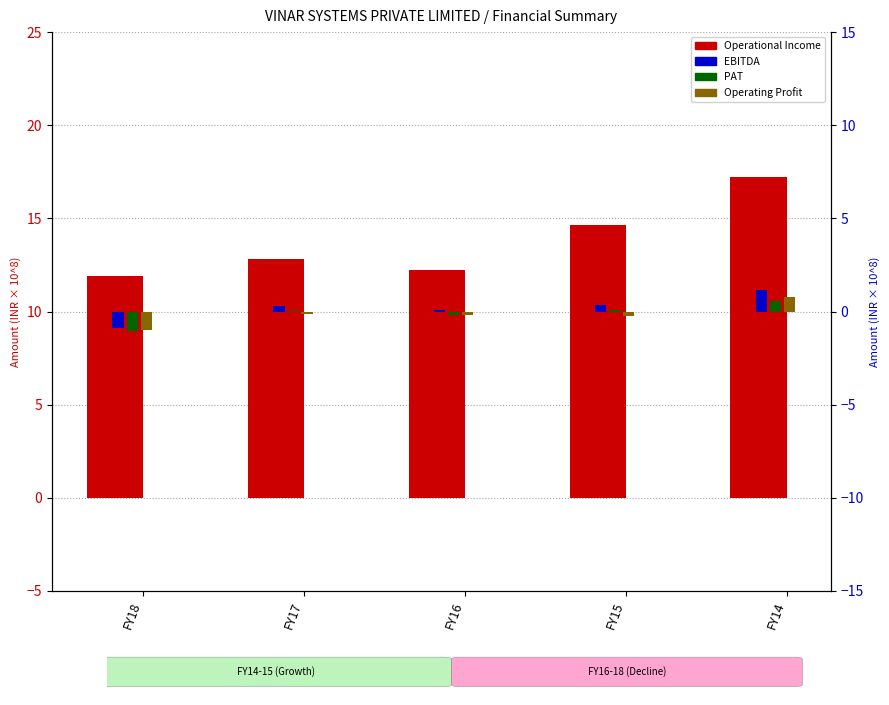

Which series changed the most between FY18 and FY14?

Operational Income